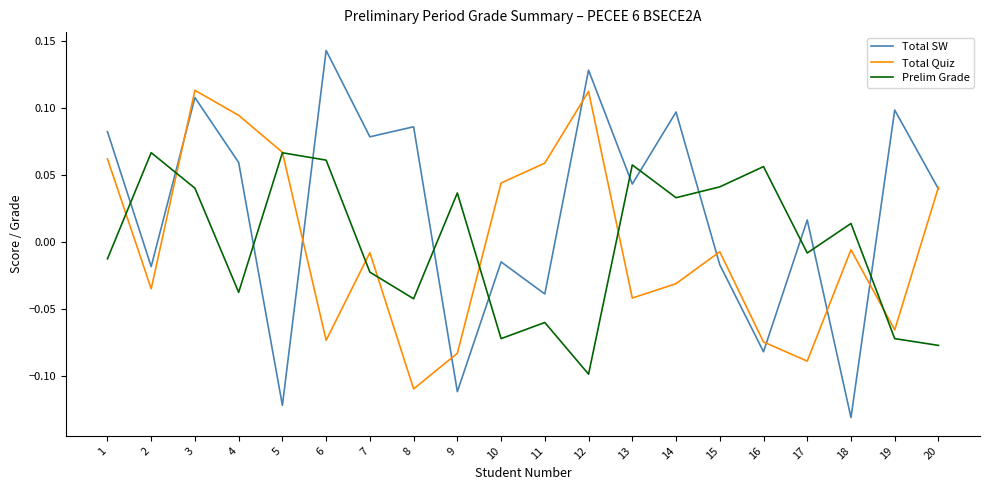

Rank the series at 12 from highest to lowest value.

Total SW, Total Quiz, Prelim Grade